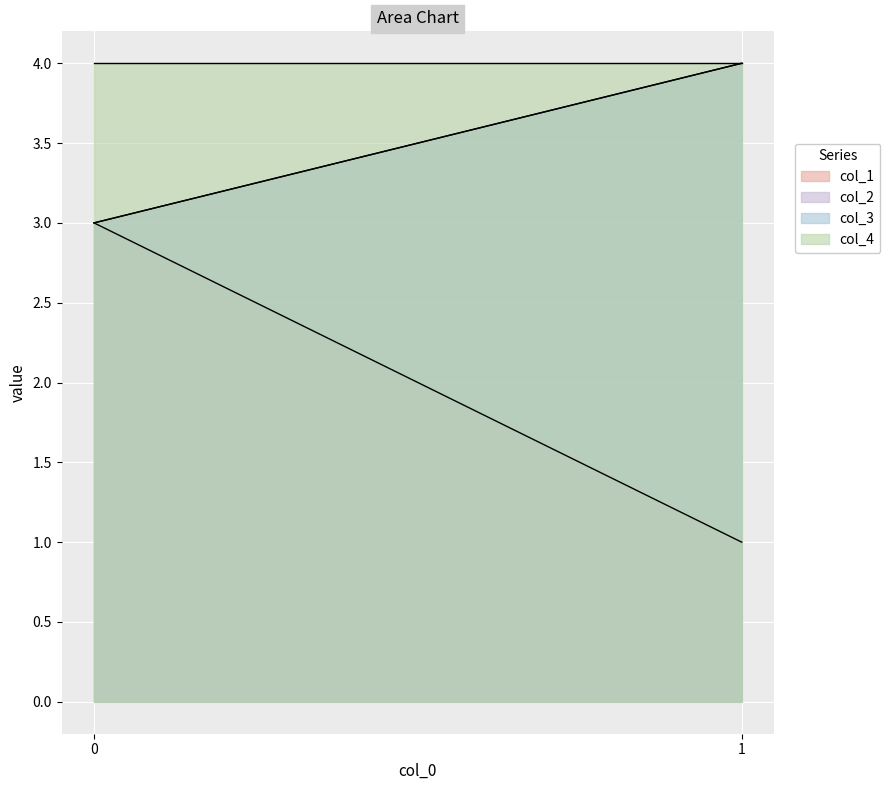

List the labels in order of col_1 value, smallest first.

1, 0